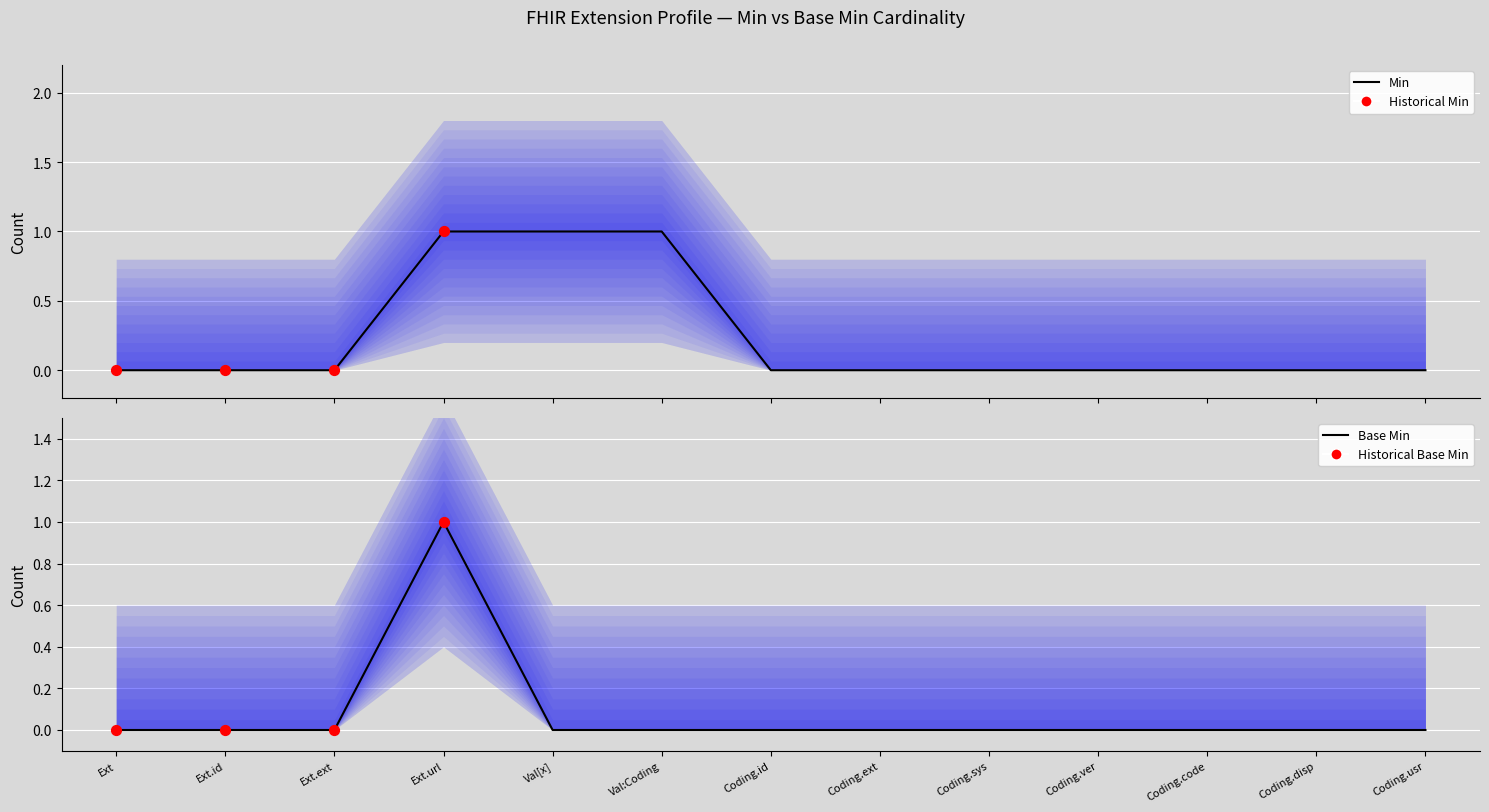

Which series has the largest Y range (max minus min)?

Min